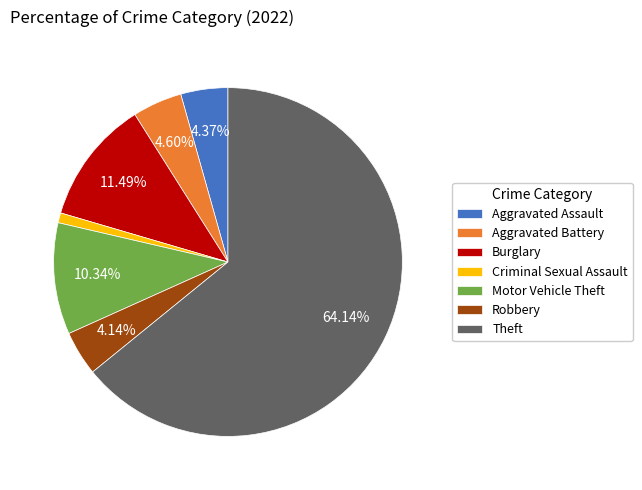

To the nearest percent, what is the combined percentage of Burglary and Criminal Sexual Assault?

12%